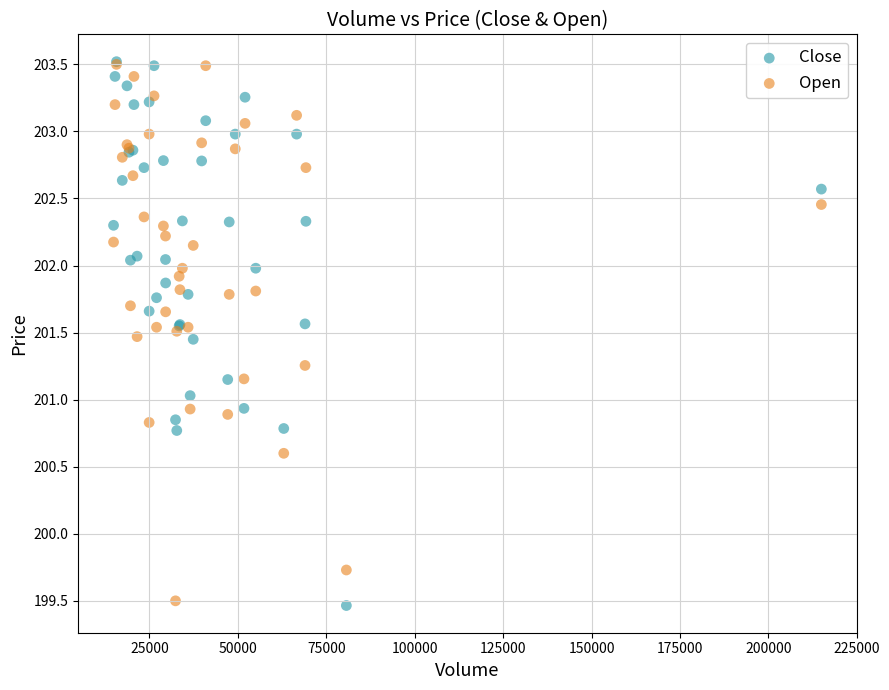

What are all the series names shown in the legend?

Close, Open